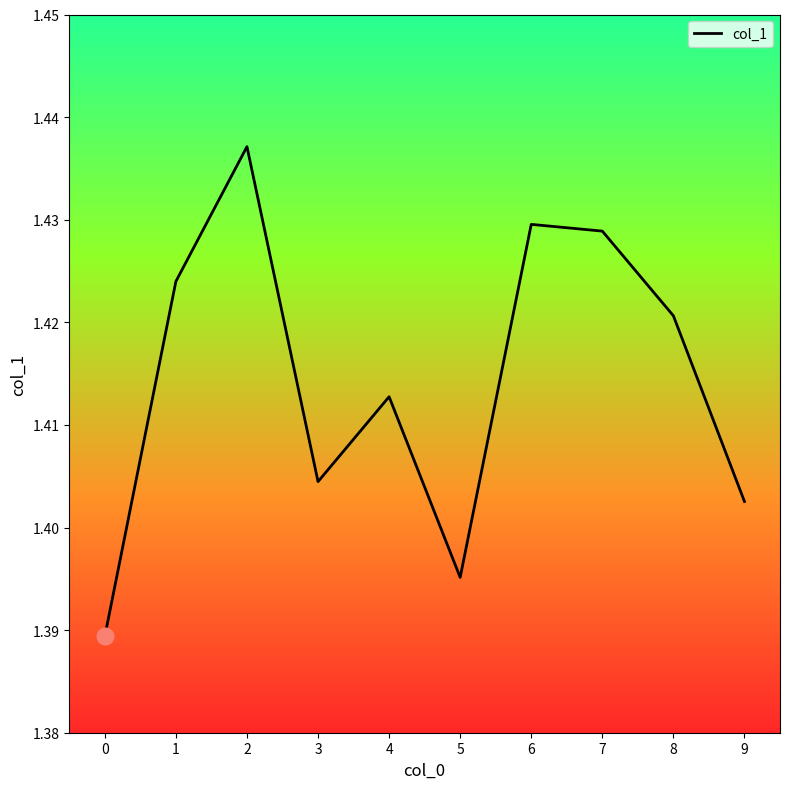

At which category does the data reach its first local valley?

3